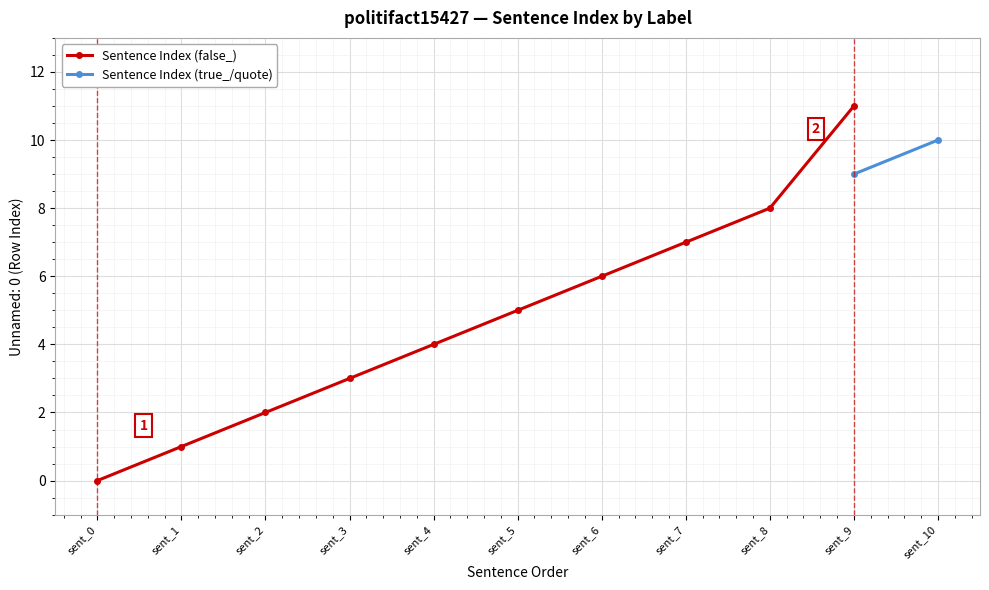

How many values exceed 5?

4